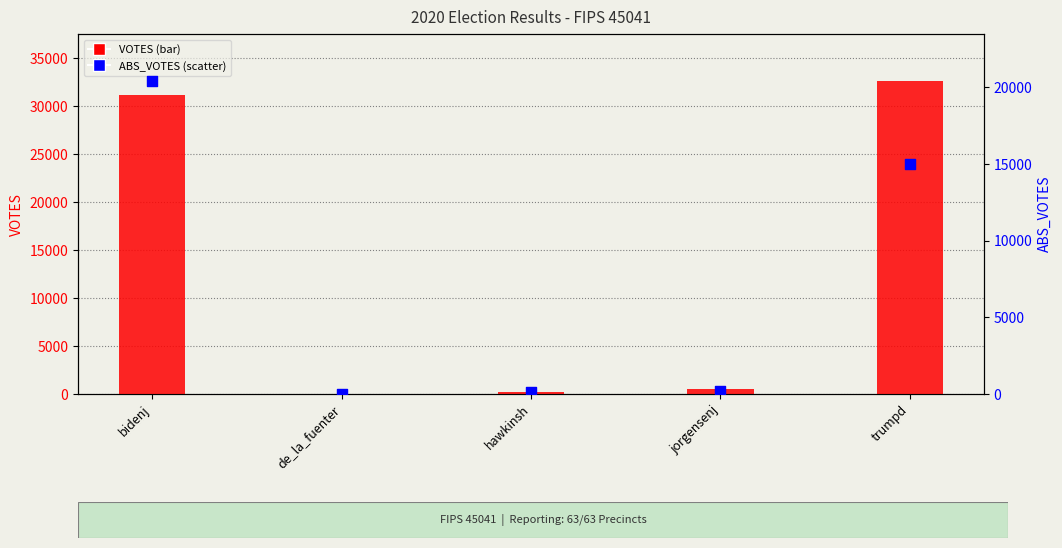

Which series has the widest spread of Y values?

VOTES